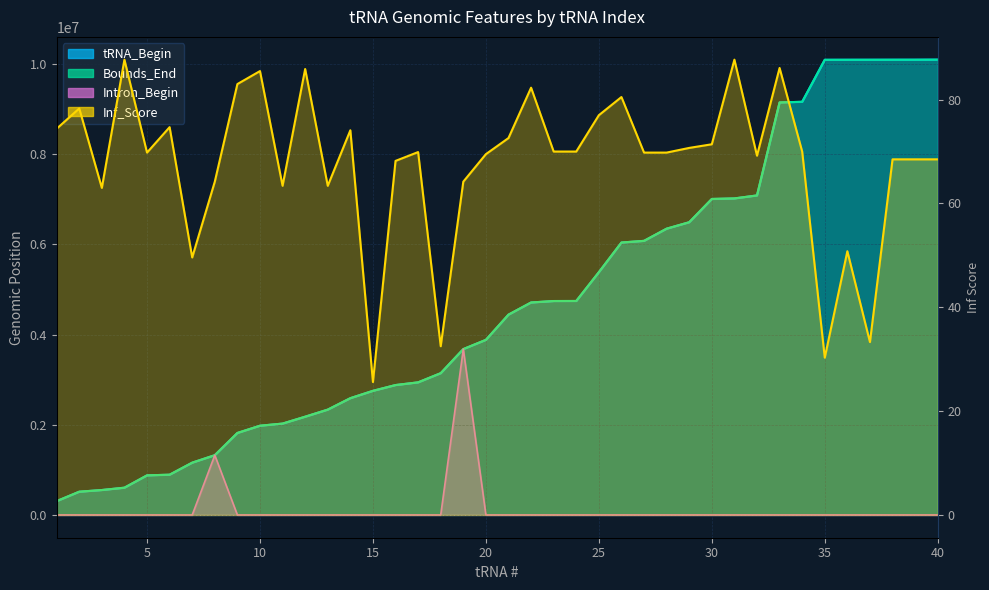

What is the value of the Inf_Score point at the 30th from the left?

71.4